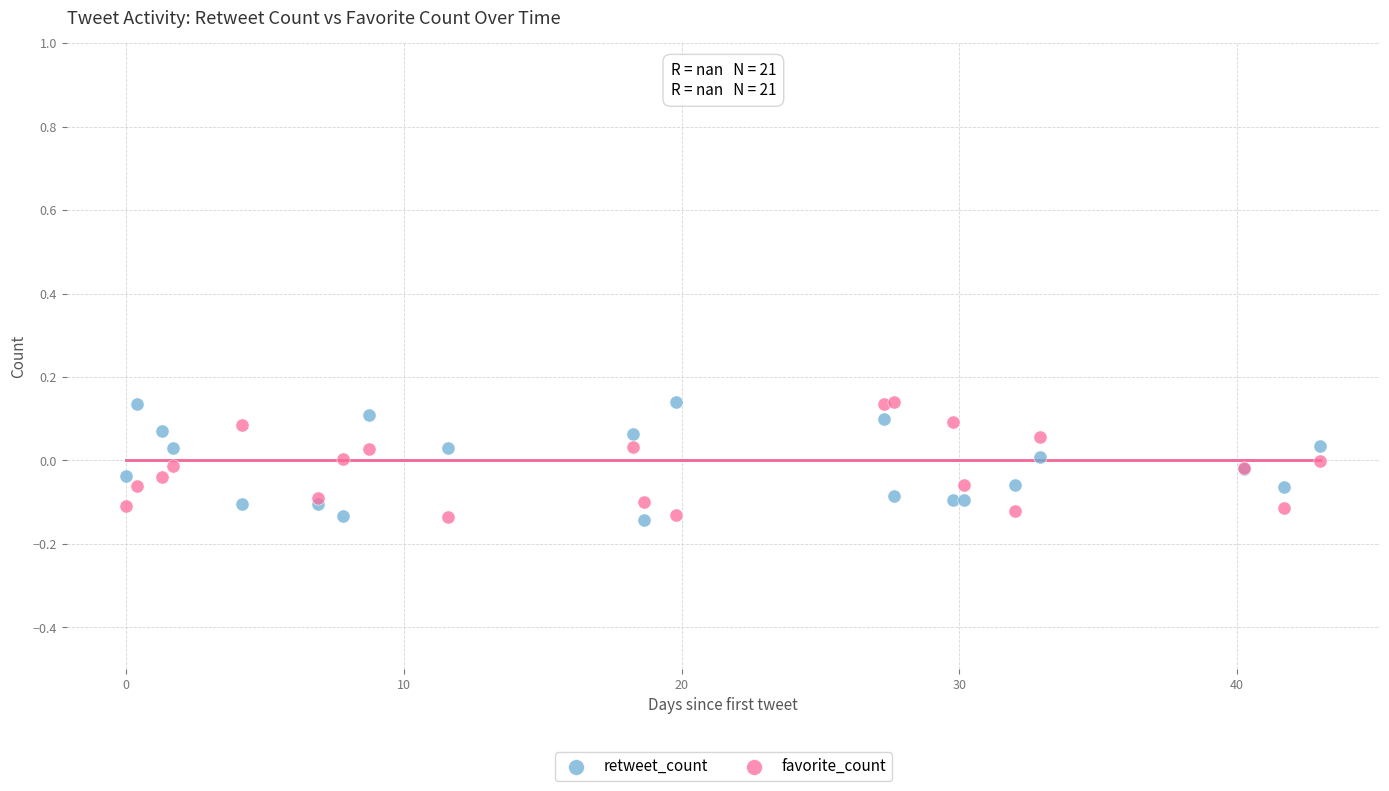

What is the X range (max minus min) for the scatter plot?

43.0